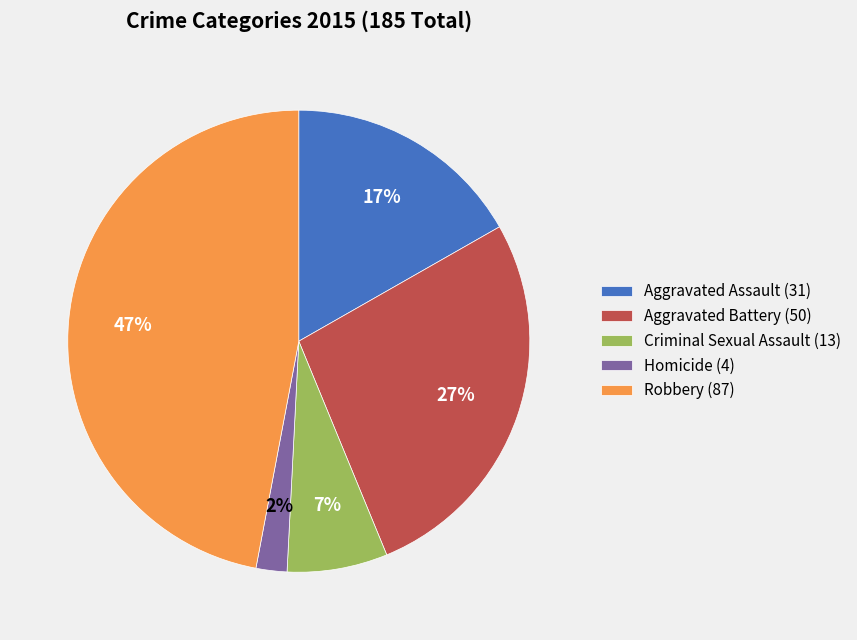

Does Aggravated Battery (50) represent more than half of the total?

No